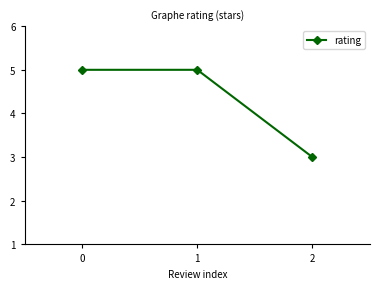

How many lines are shown in the chart?

1